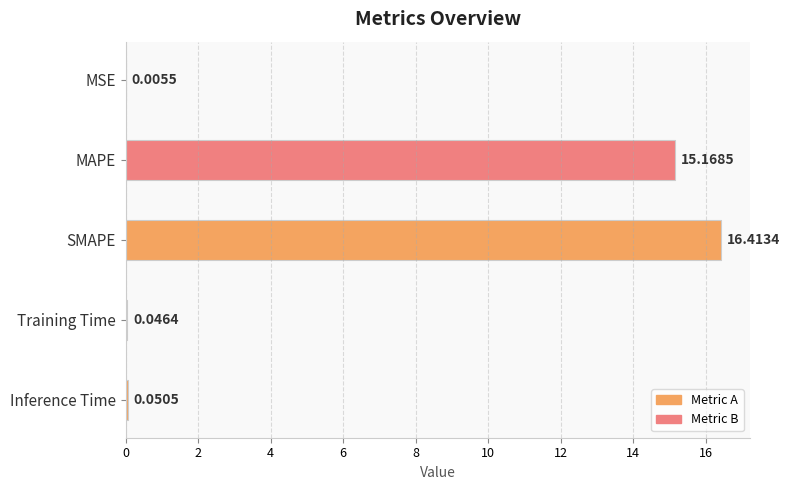

At which category does the chart reach its peak across all series?

SMAPE